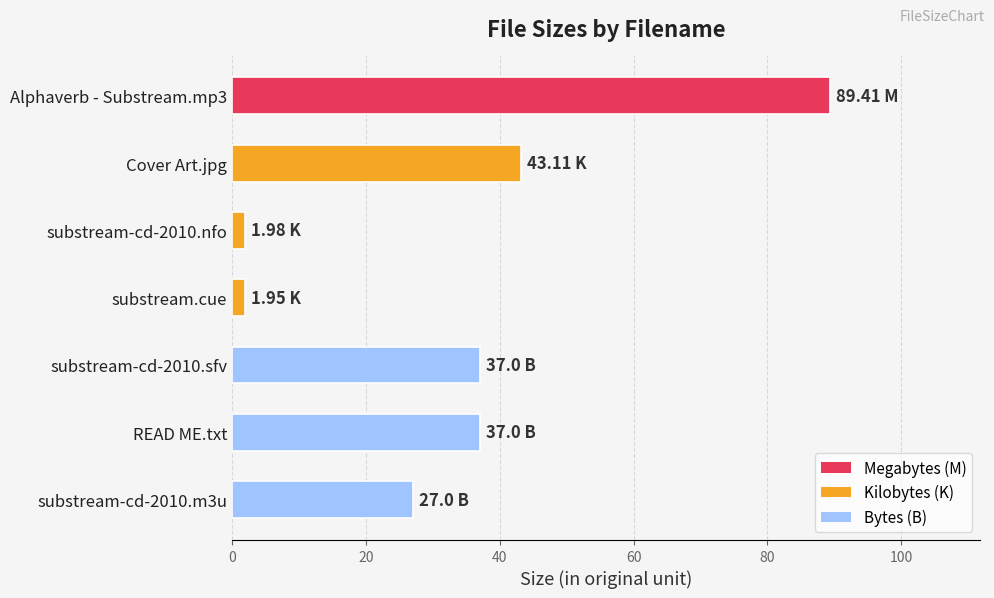

What is the difference between the second highest and minimum values?

41.2